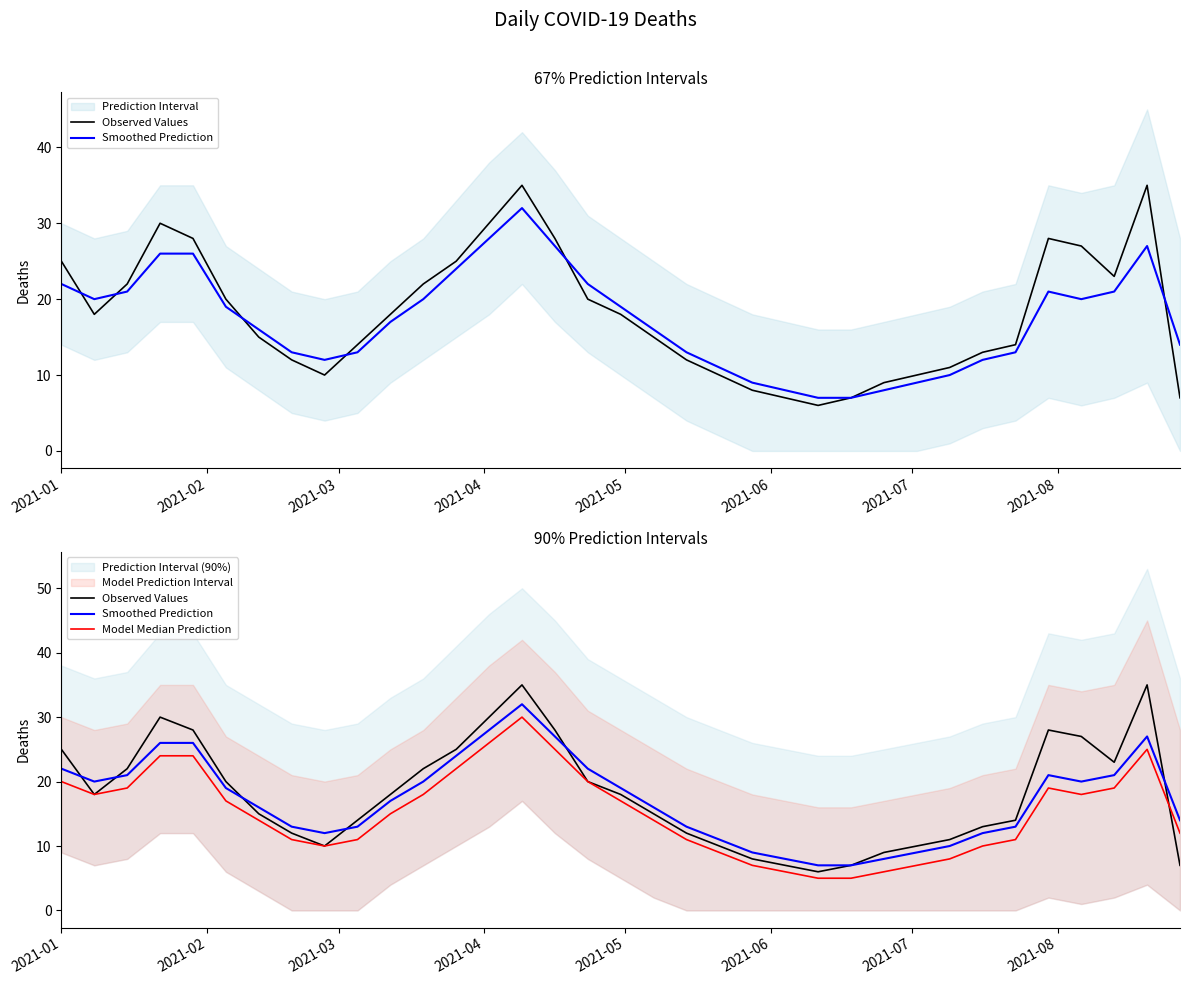

Which series has the widest spread of values?

Observed Values